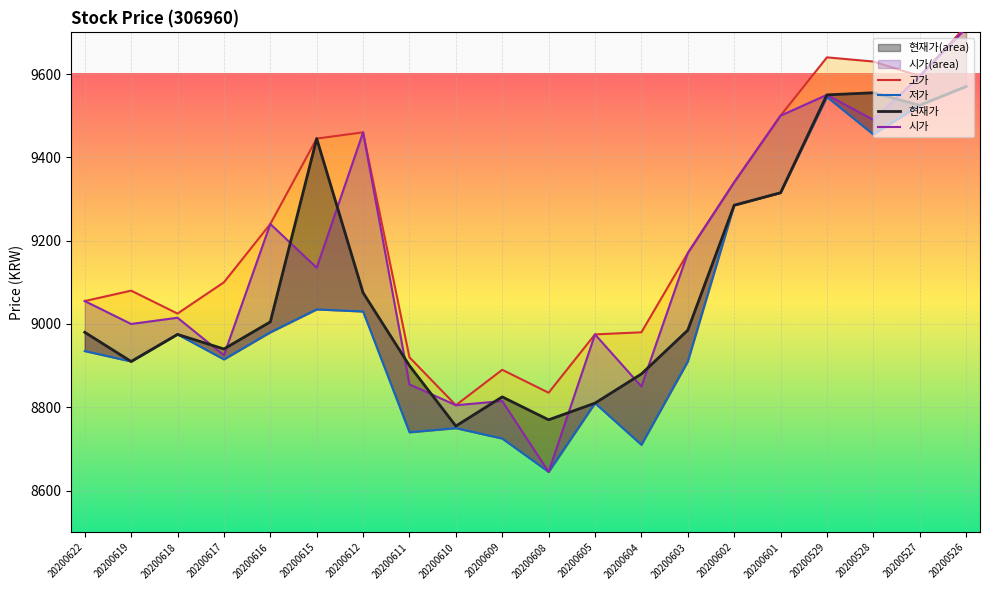

Rank the categories by 고가 value from lowest to highest.

20200610, 20200608, 20200609, 20200611, 20200605, 20200604, 20200618, 20200622, 20200619, 20200617, 20200603, 20200616, 20200602, 20200615, 20200612, 20200601, 20200527, 20200528, 20200529, 20200526